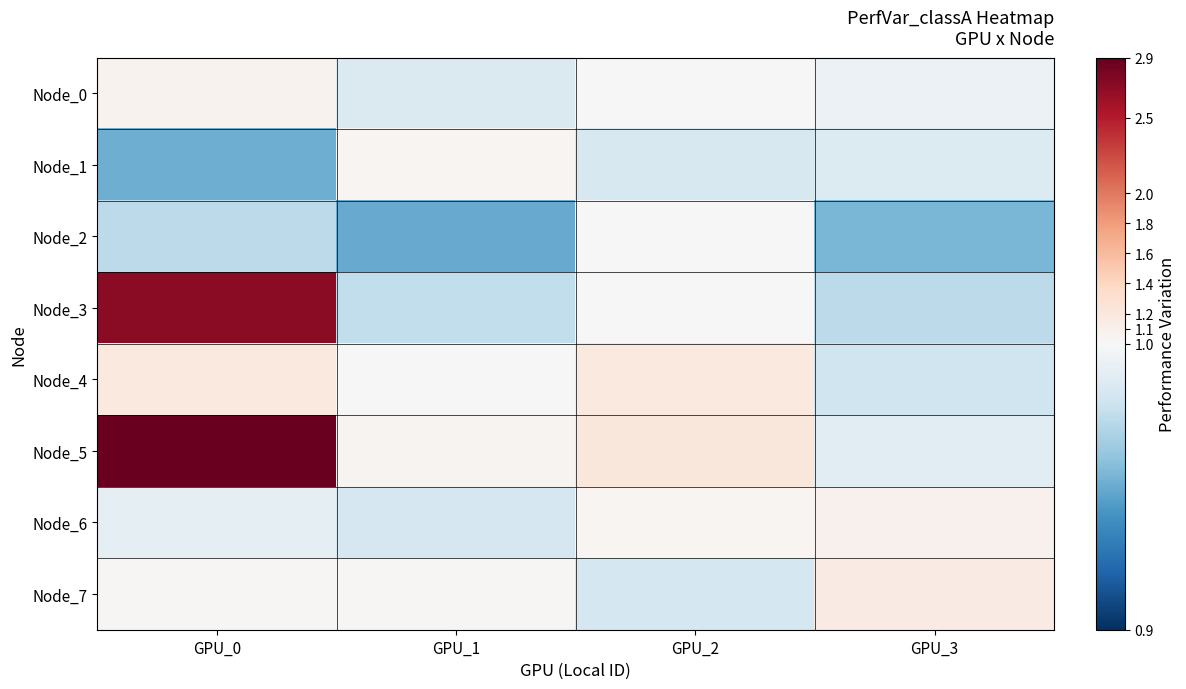

List the series in order of their peak value, highest first.

Node_5, Node_3, Node_4, Node_7, Node_6, Node_0, Node_1, Node_2